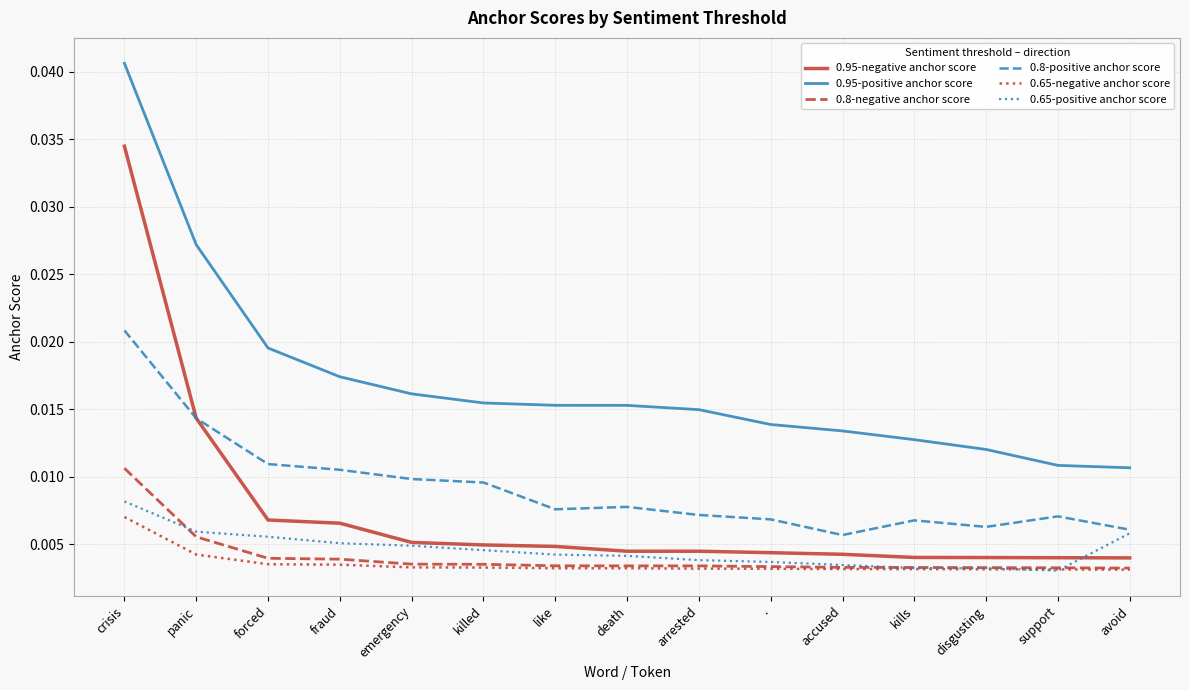

At which label does 0.65-negative anchor score reach its peak?

crisis